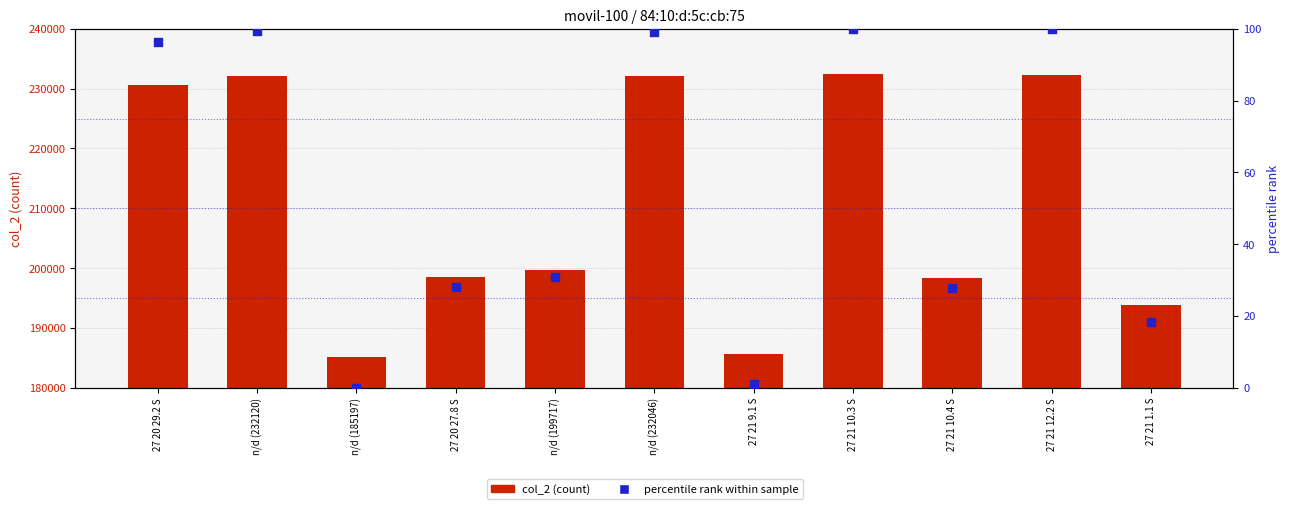

What is the total value across all series at 27 20 27.8 S?

198501.1